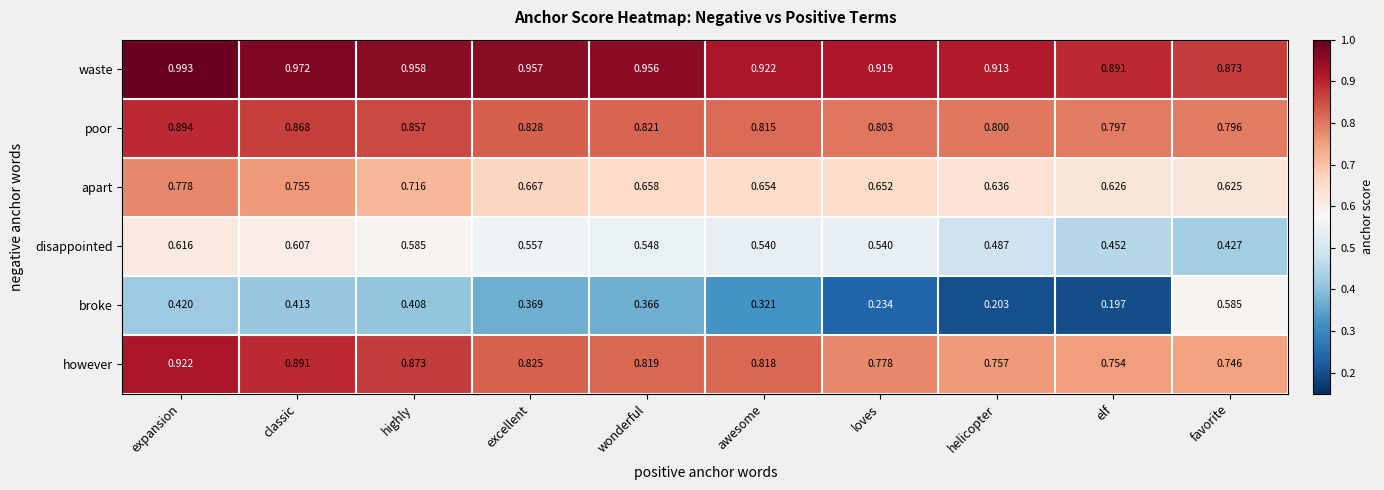

Which series has the largest total across all categories?

waste